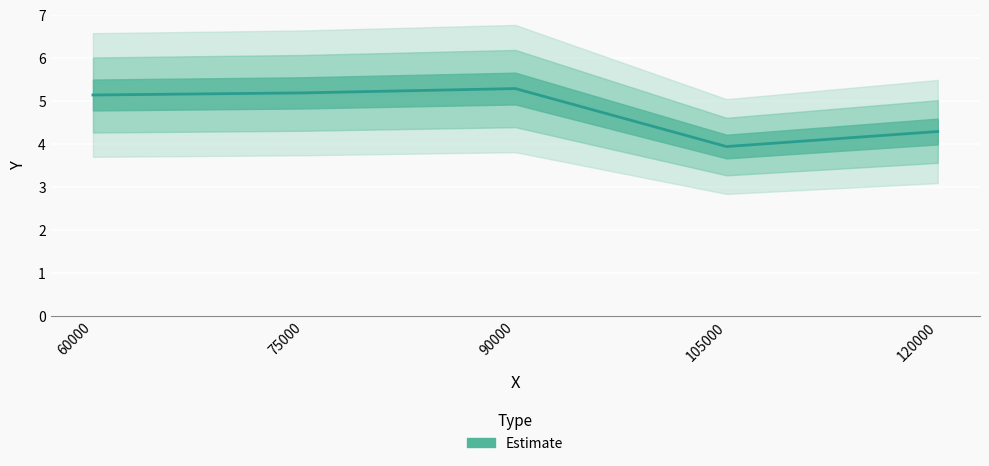

Count the number of data series in this chart.

1